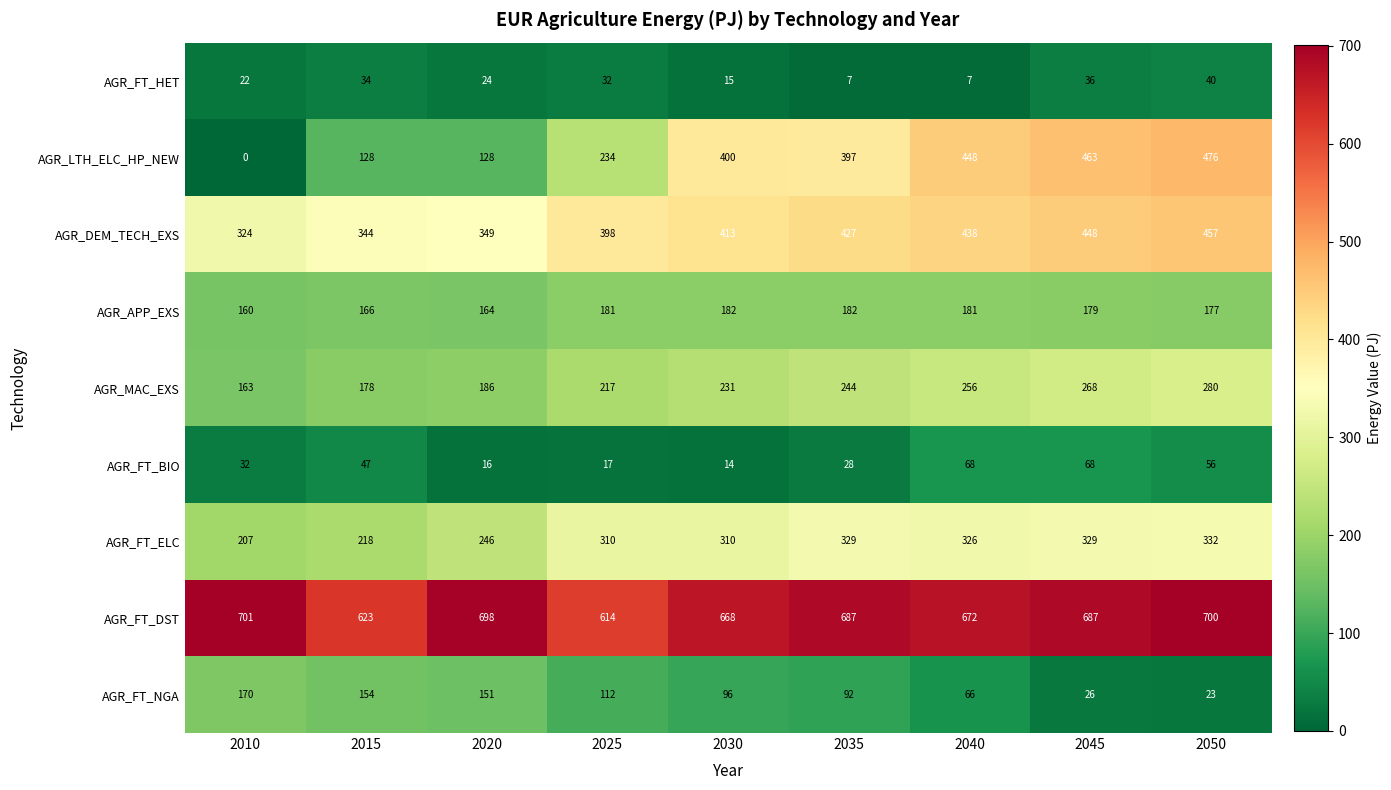

Which label corresponds to the smallest value in the chart?

2010